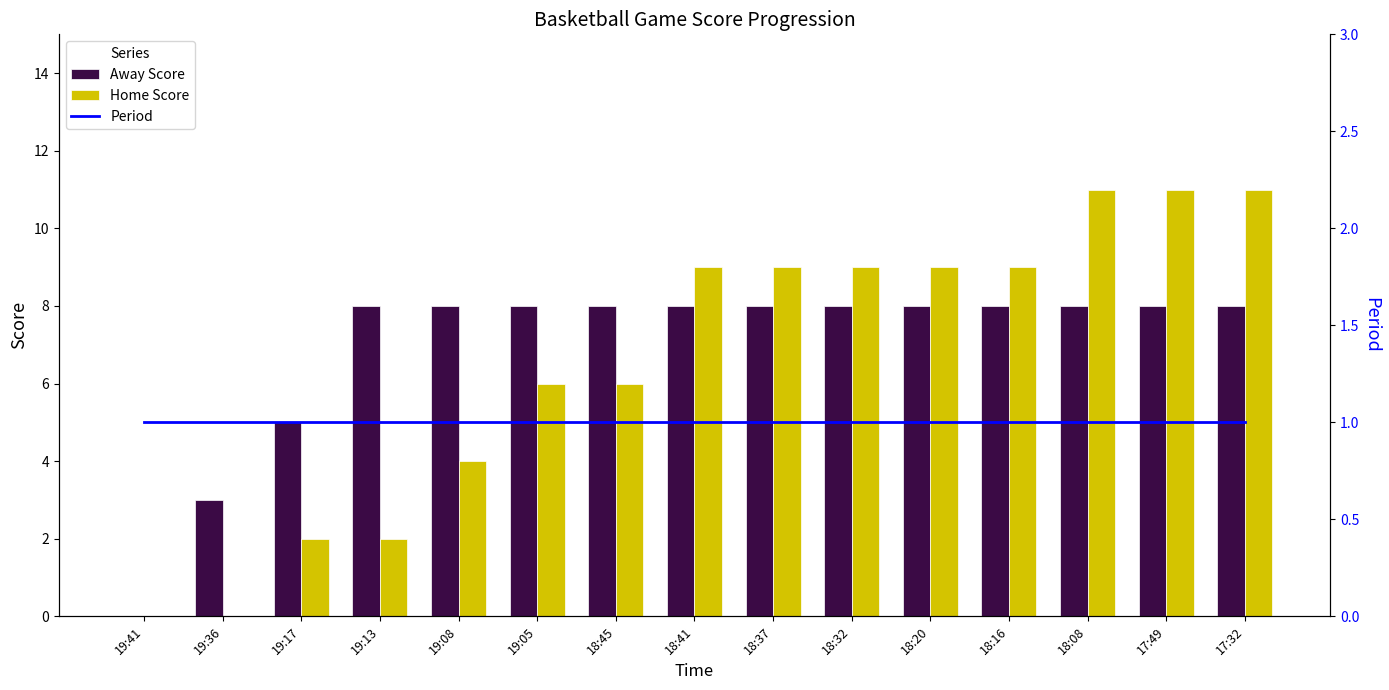

Which series has the largest total across all categories?

Away Score